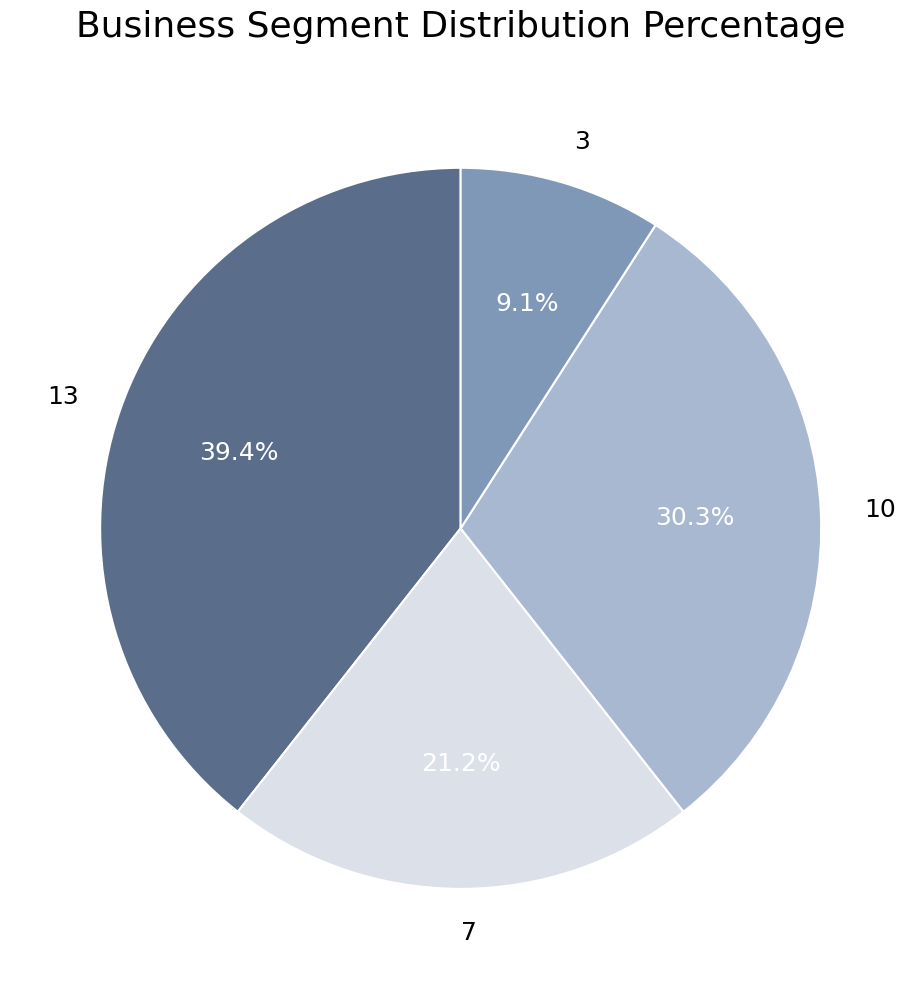

What percentage is the 10 slice, to the nearest percent?

30%